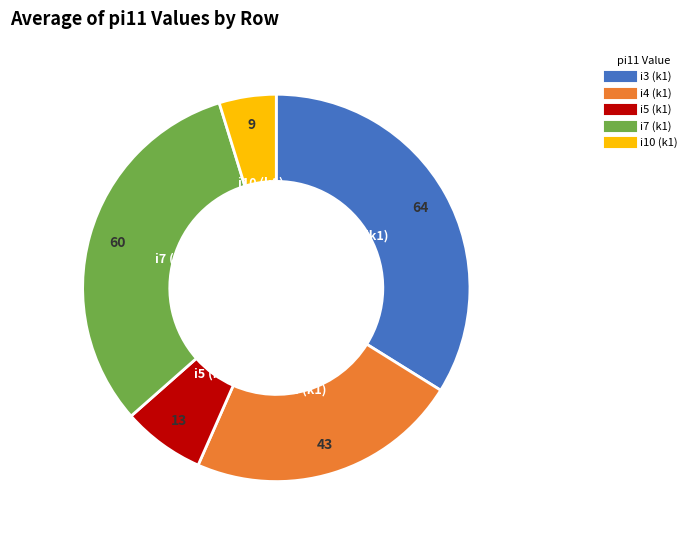

Is the sum of i3 (k1) and i10 (k1) greater than half?

No